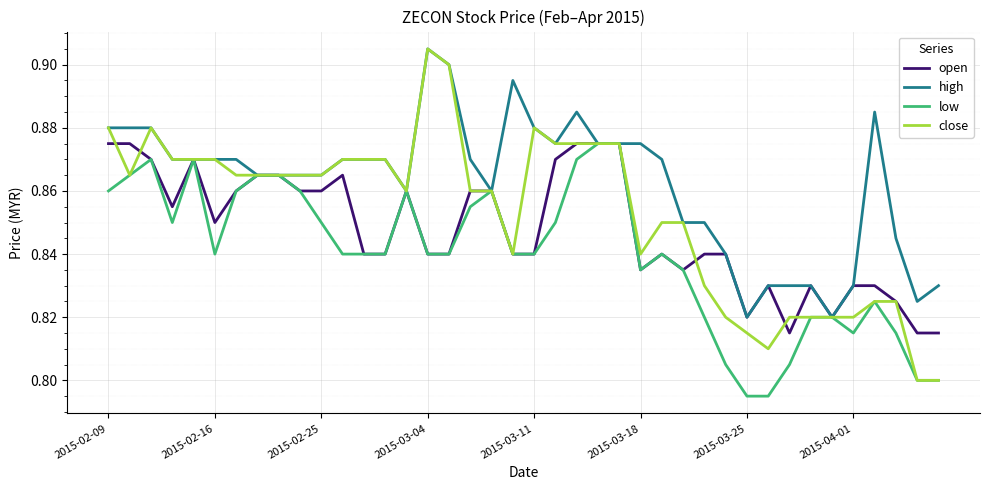

Which series has the largest range (max minus min)?

close